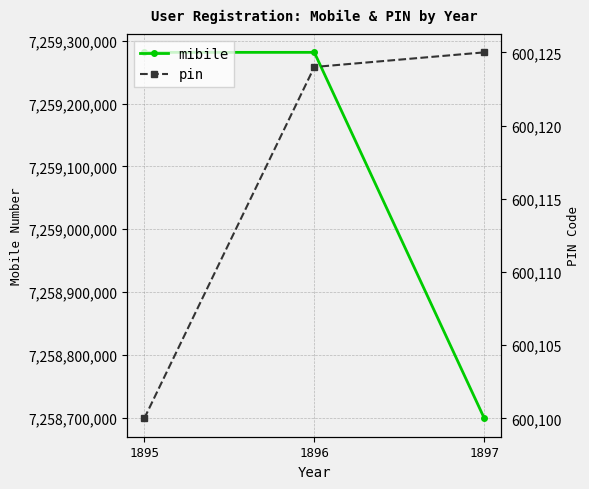

How many values in the pin series exceed 600124?

1